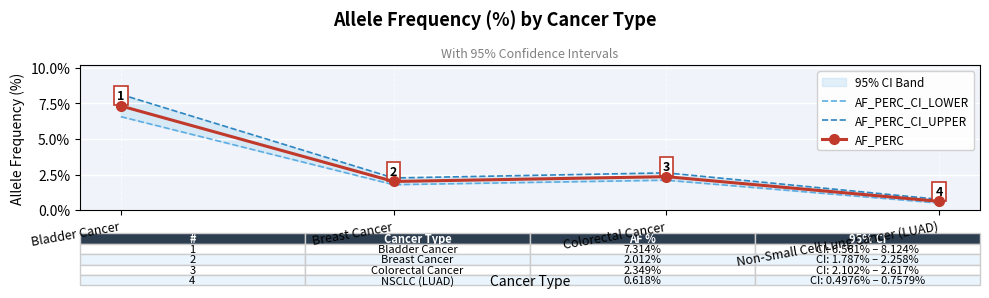

Rank the categories by AF_PERC value from lowest to highest.

Non-Small Cell Lung Cancer (LUAD), Breast Cancer, Colorectal Cancer, Bladder Cancer